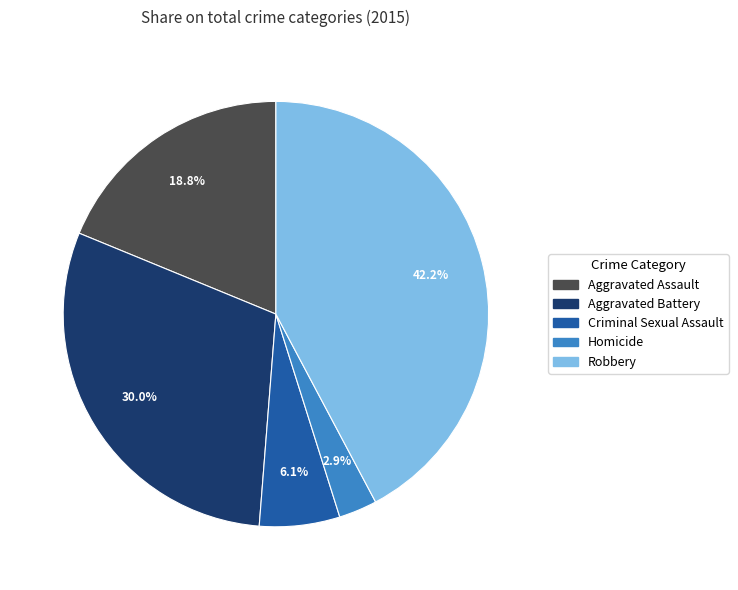

To the nearest percent, what portion does Robbery represent?

42%